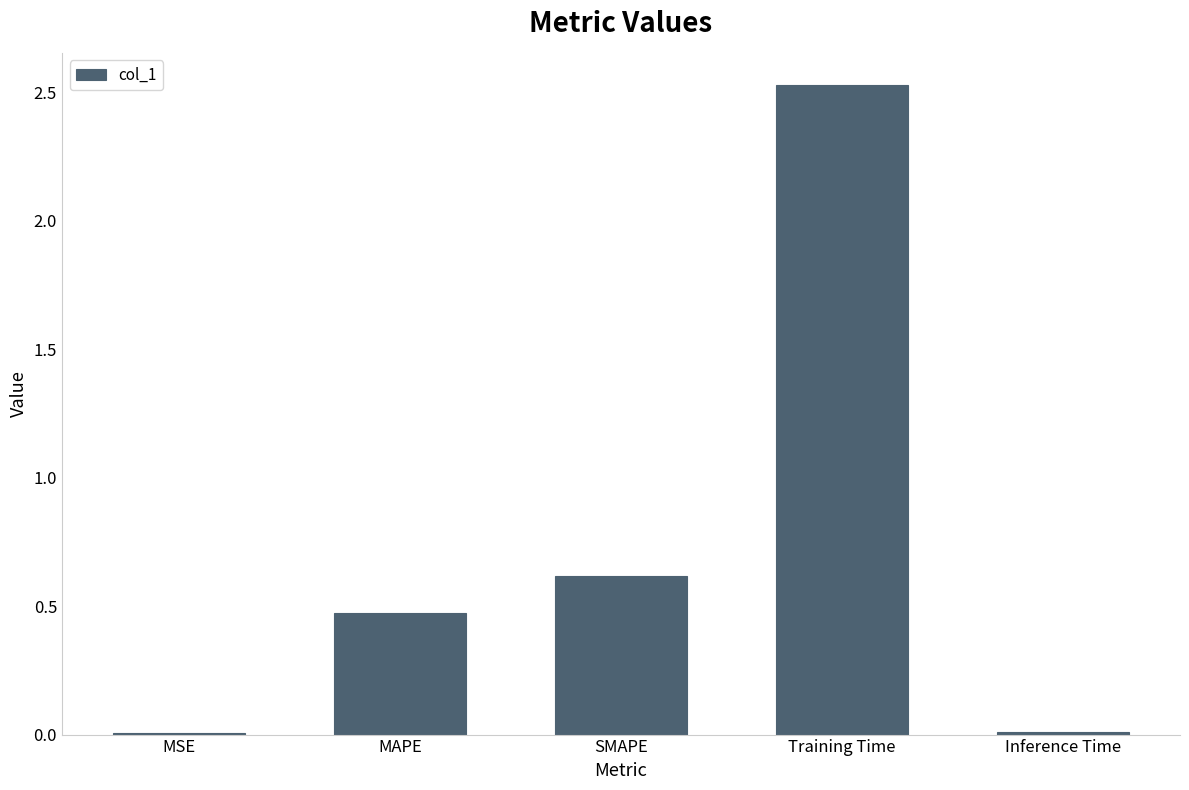

What is the sum of all values?

3.6